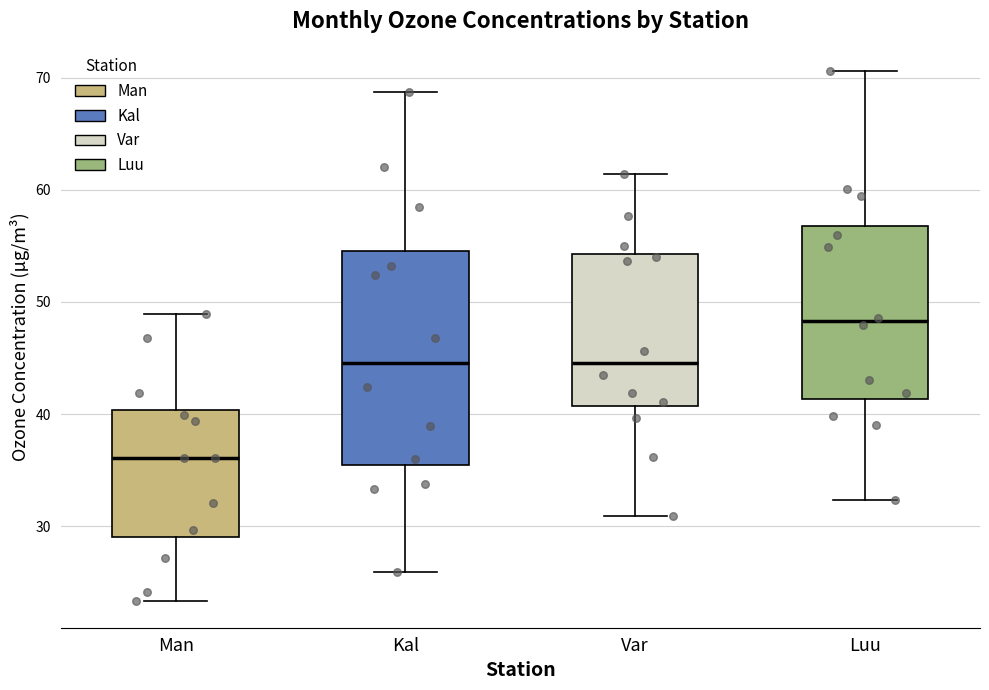

Reading left to right, read every box against the y-axis: the position of its median line, the range the box covers, and the ends of its whiskers. The values are not printed on the chart, so give them approximately, as read against the axis.

Man: median 36, box 29 to 40, whiskers 23 to 49
Kal: median 45, box 35 to 55, whiskers 26 to 69
Var: median 45, box 41 to 54, whiskers 31 to 61
Luu: median 48, box 41 to 57, whiskers 32 to 71